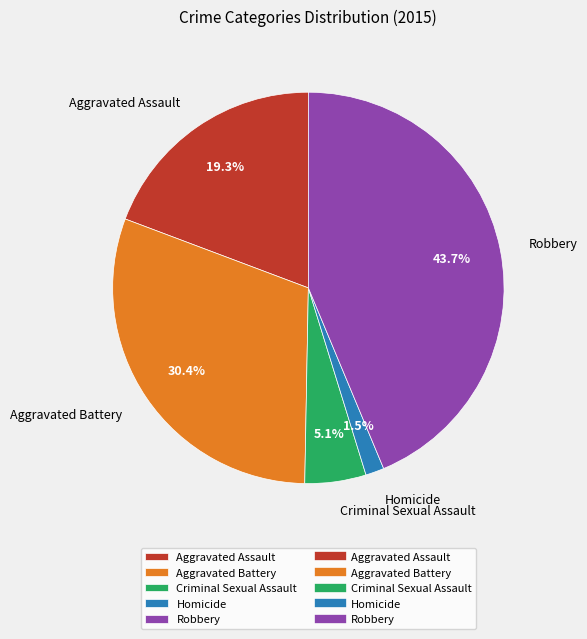

Rank the categories by value from highest to lowest.

Robbery, Aggravated Battery, Aggravated Assault, Criminal Sexual Assault, Homicide